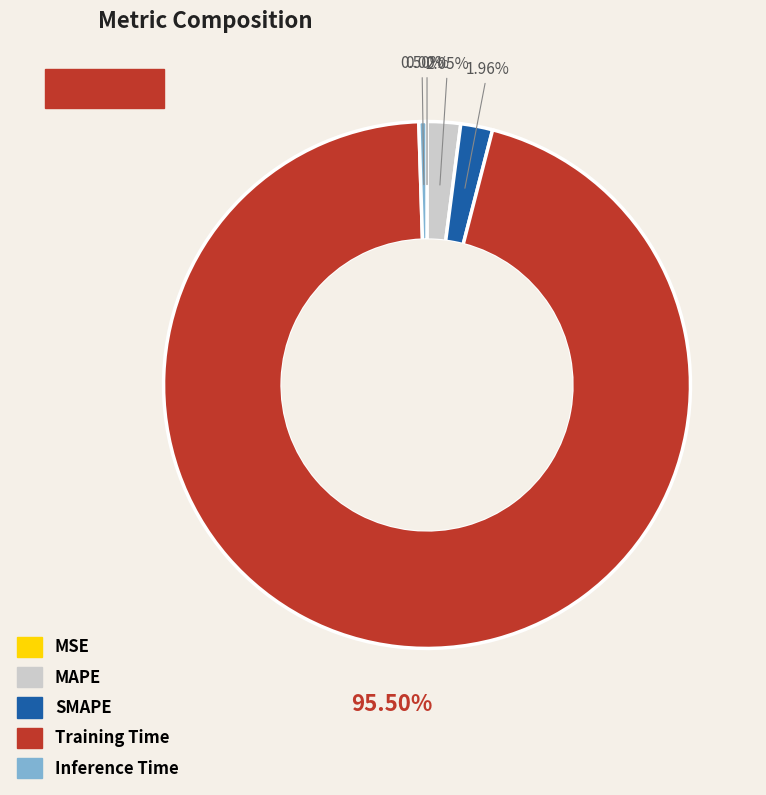

Which category accounts for the majority?

Training Time